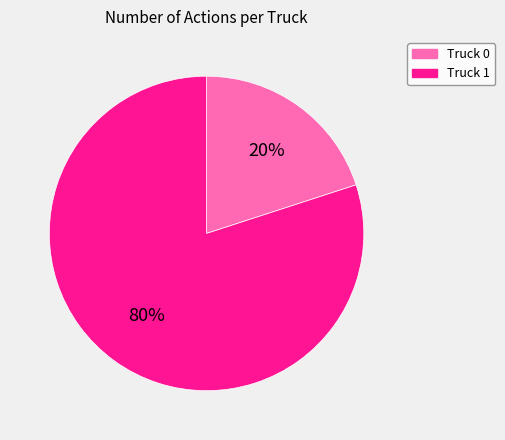

What is the smallest slice in the pie chart?

Truck 0